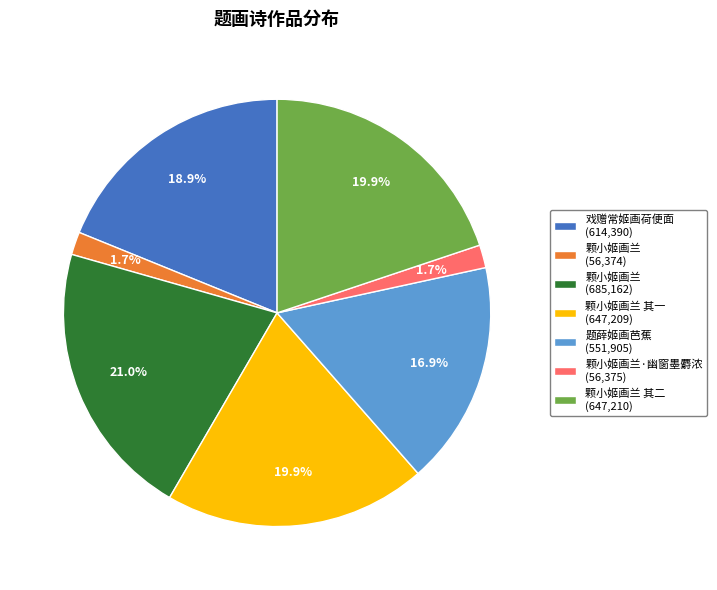

Between 颗小姬画兰 其二 (647,210) and 戏赠常姬画荷便面 (614,390), which is larger?

颗小姬画兰 其二 (647,210)